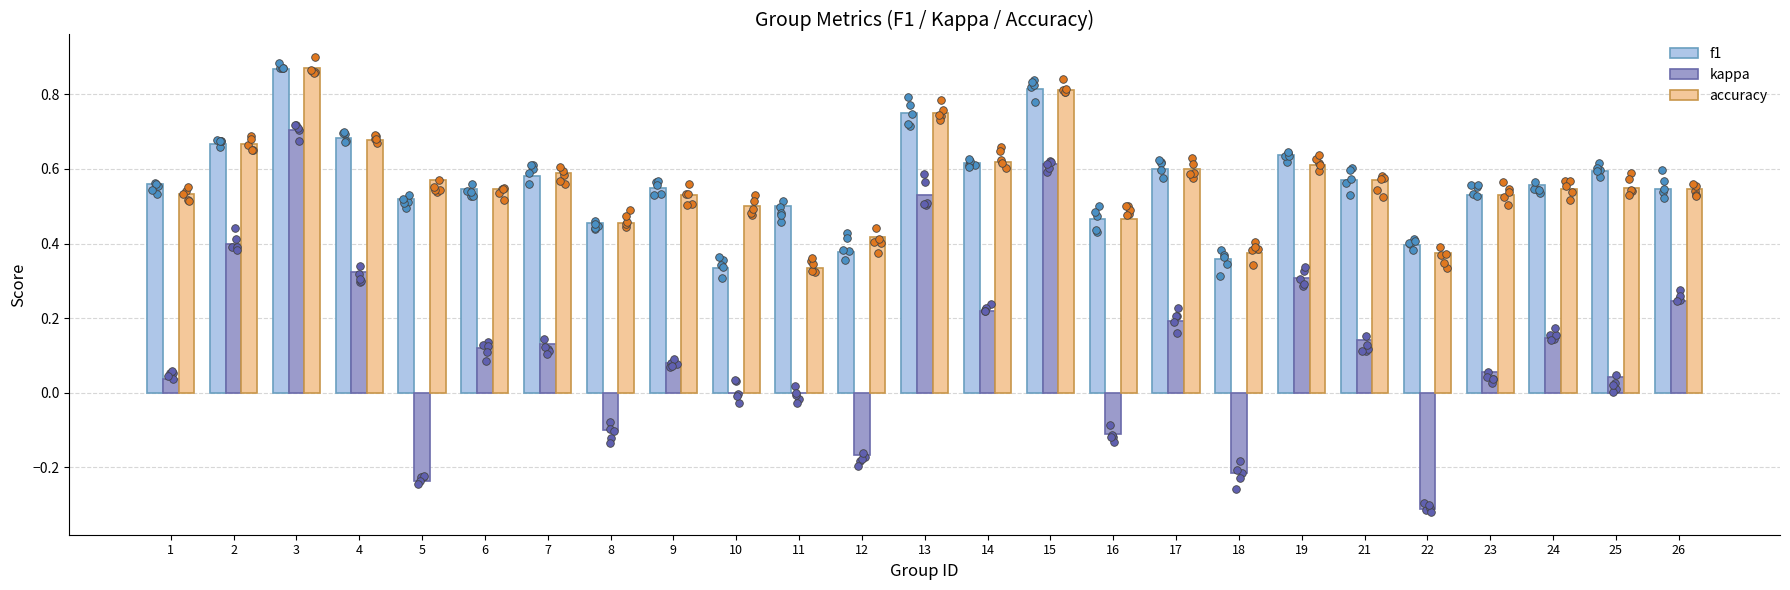

At which category is the sum across all series the highest?

3